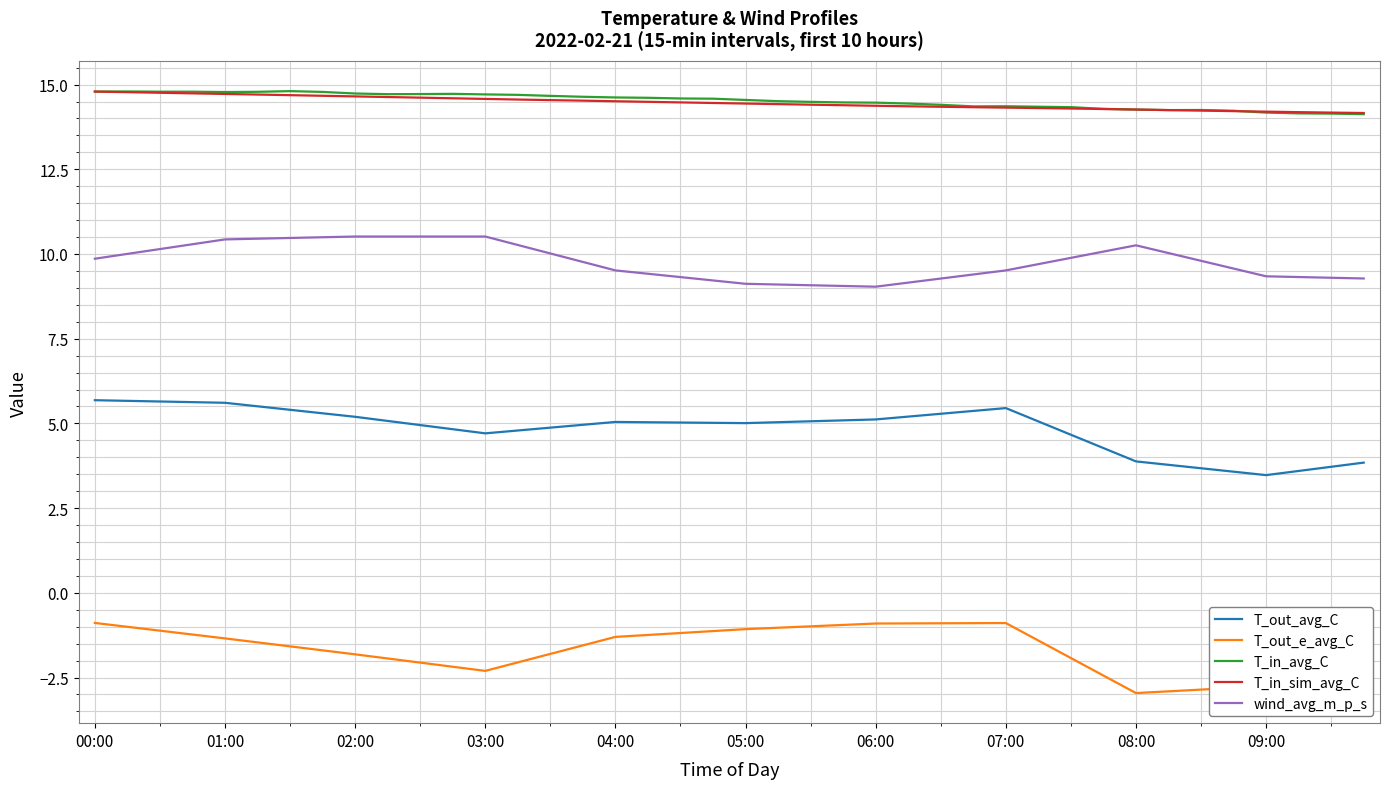

After their last crossing, which series has the higher values: T_in_avg_C or T_in_sim_avg_C?

T_in_sim_avg_C